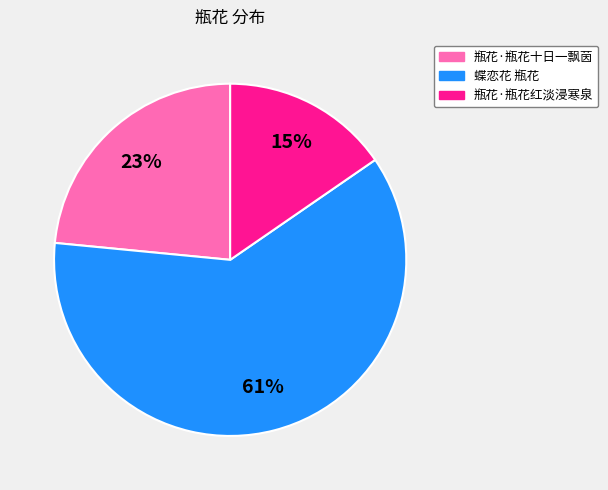

Is the sum of 瓶花·瓶花十日一飘茵 and 蝶恋花 瓶花 greater than half?

Yes